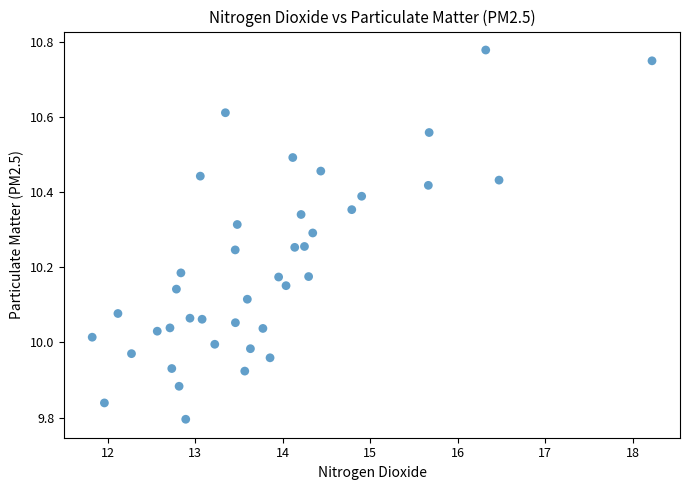

What is the range of Y values (max minus min)?

1.0